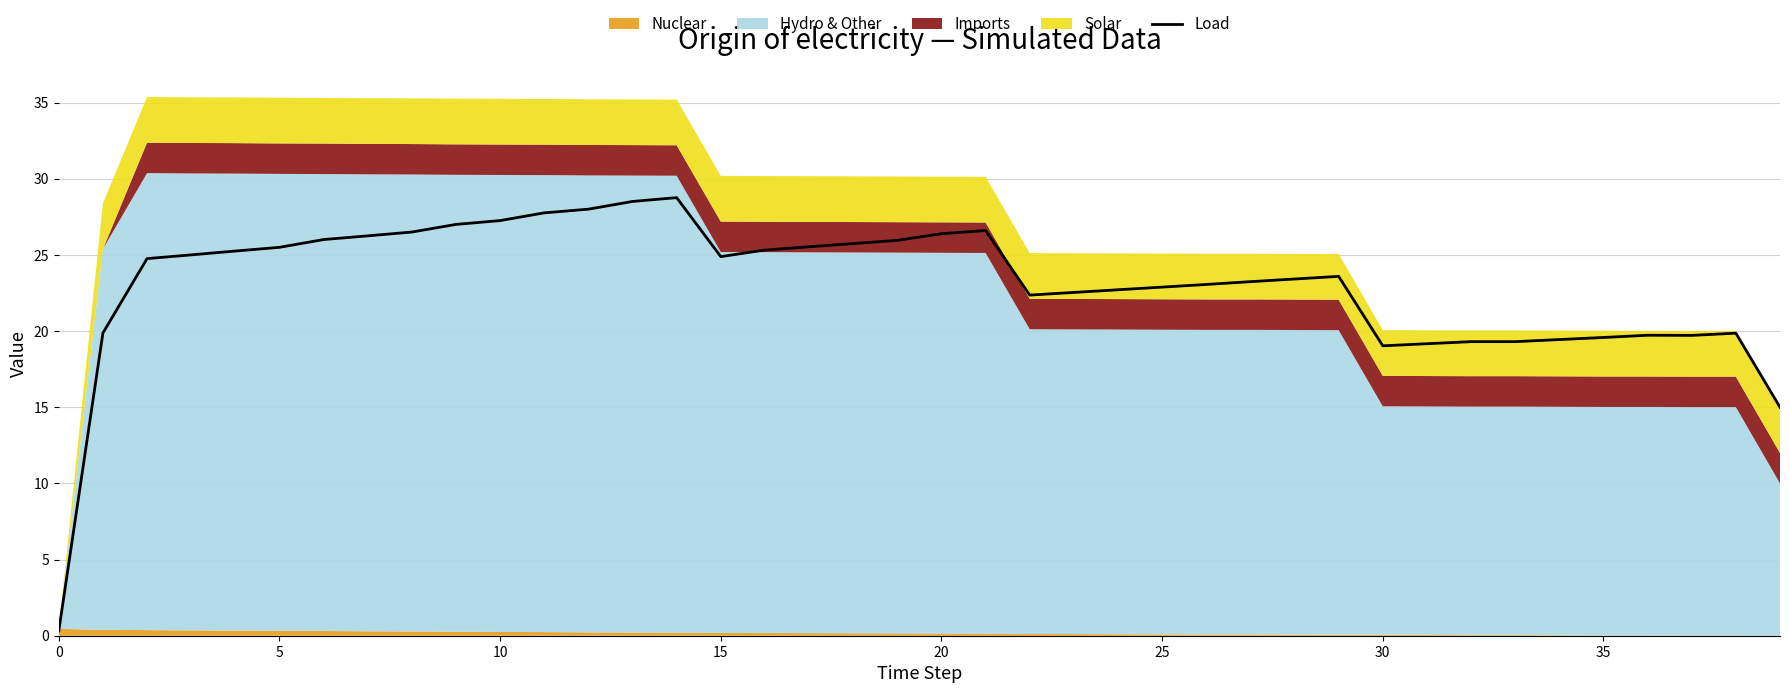

Which category has the highest value across all series?

14